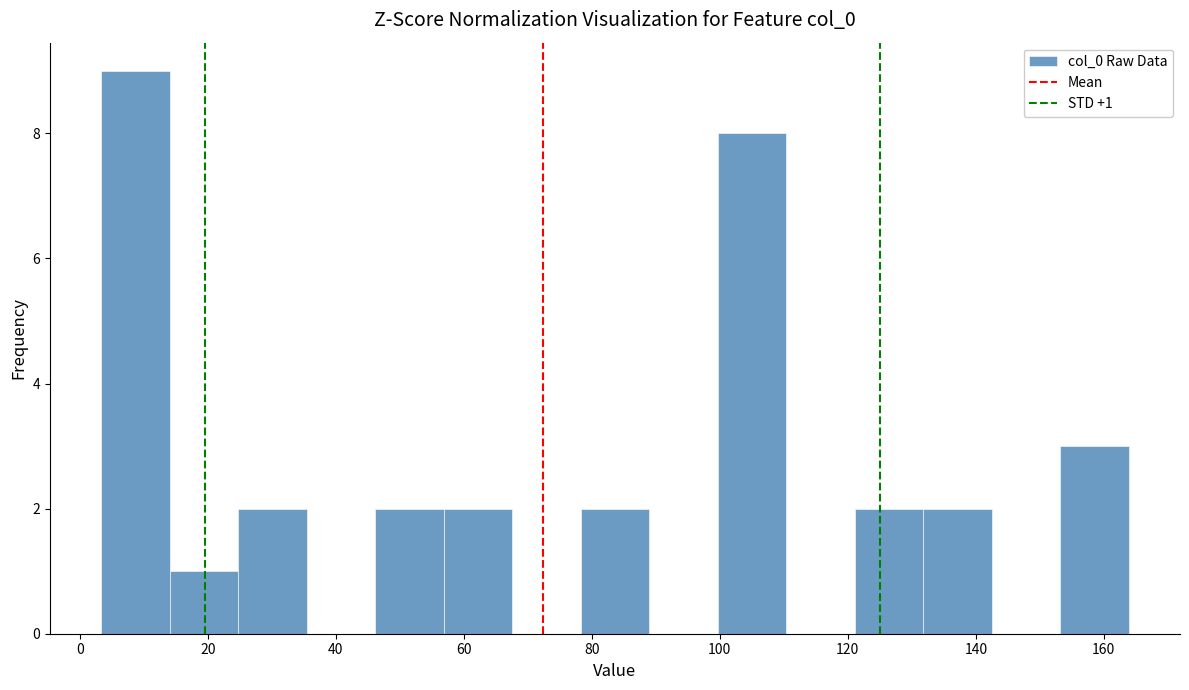

Over which range of the x-axis is the bar tallest?

4 to 14